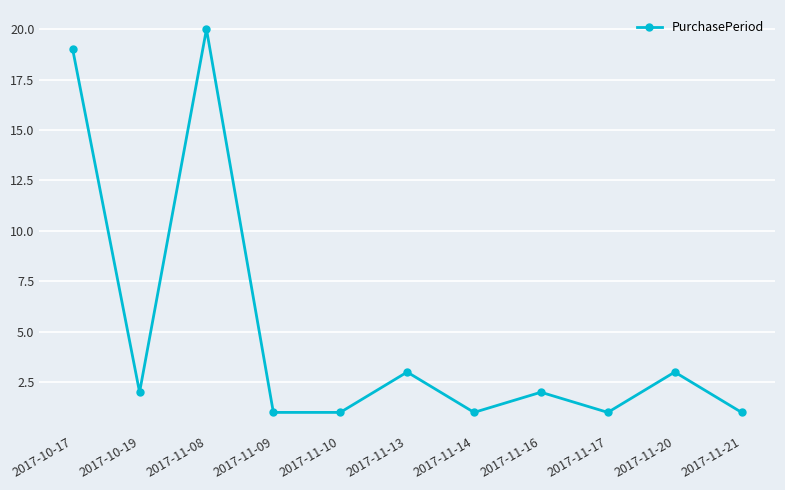

What is the maximum value shown in the chart?

20